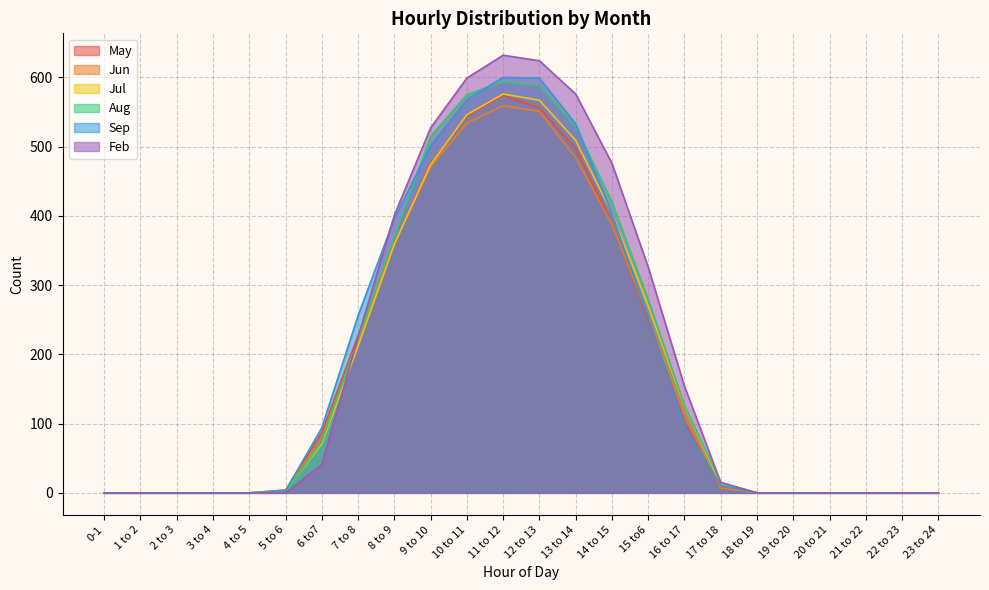

What is the value of the Jul point at the 14th from the left?

509